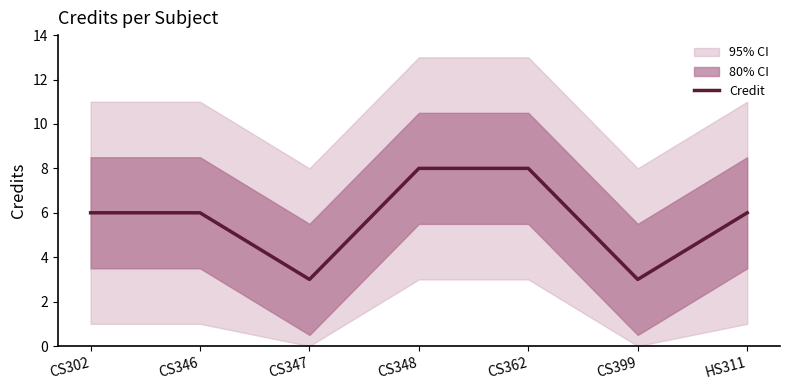

Approximately how many times larger is the value at CS347 compared to CS362?

0.4